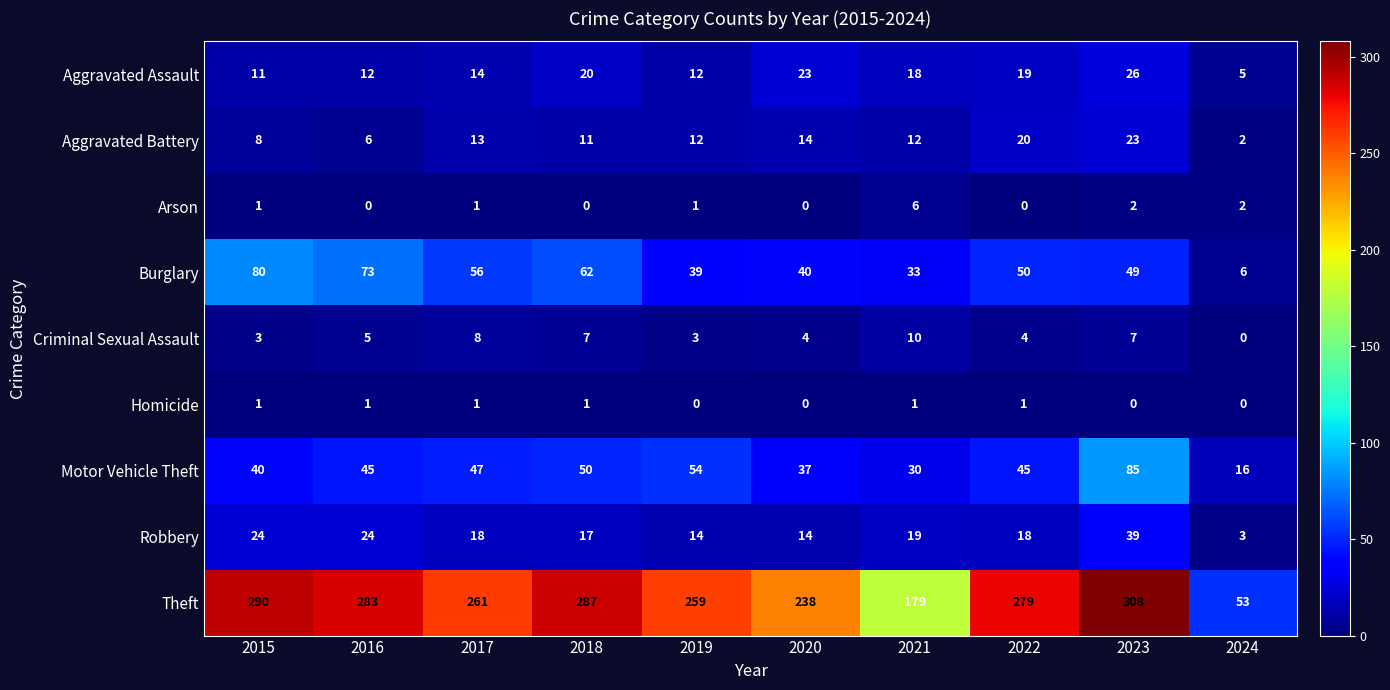

List the series in order of their peak value, highest first.

Theft, Motor Vehicle Theft, Burglary, Robbery, Aggravated Assault, Aggravated Battery, Criminal Sexual Assault, Arson, Homicide